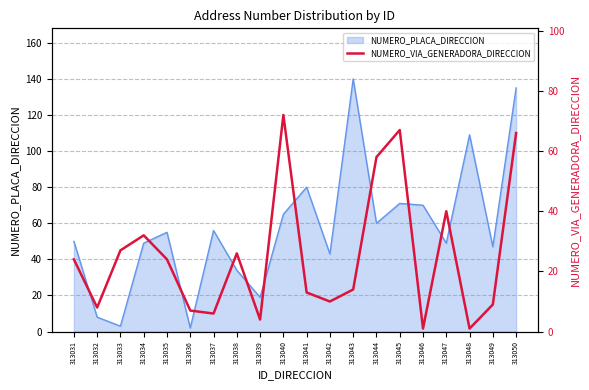

How many lines are shown in the chart?

1